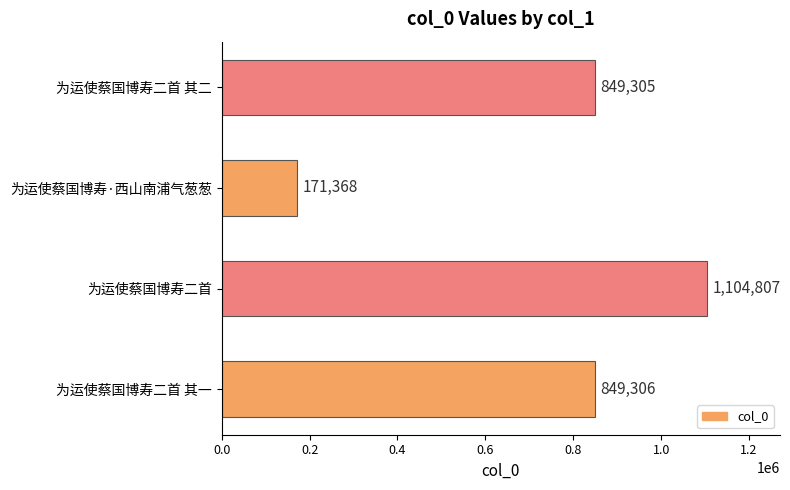

How many categories are shown in the chart?

4